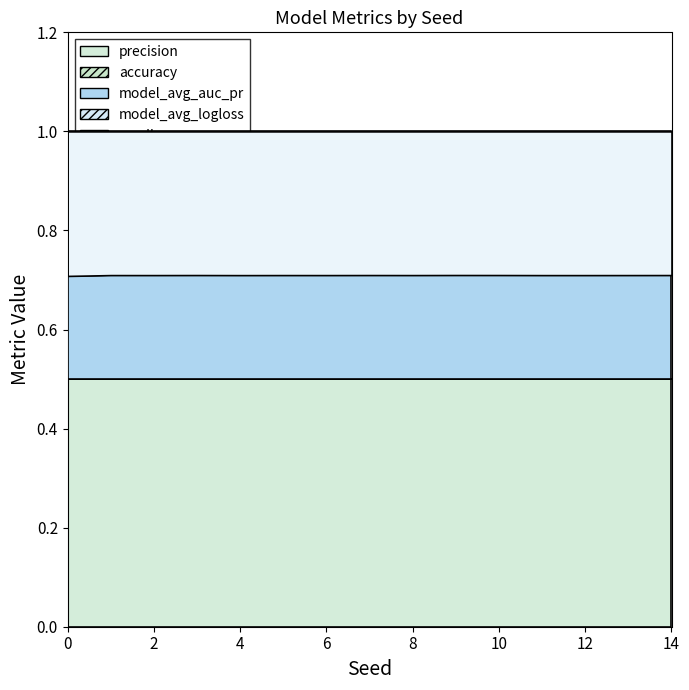

True or false: model_avg_auc_pr has more than 2 interior local peaks.

False